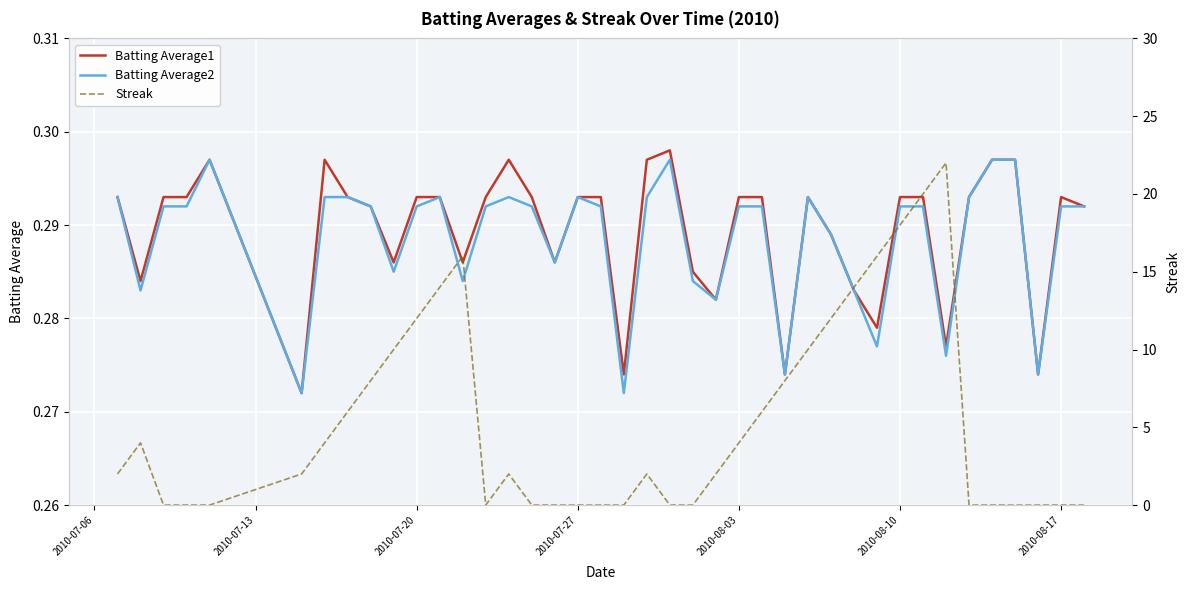

True or false: Streak and Batting Average2 cross at least once.

True